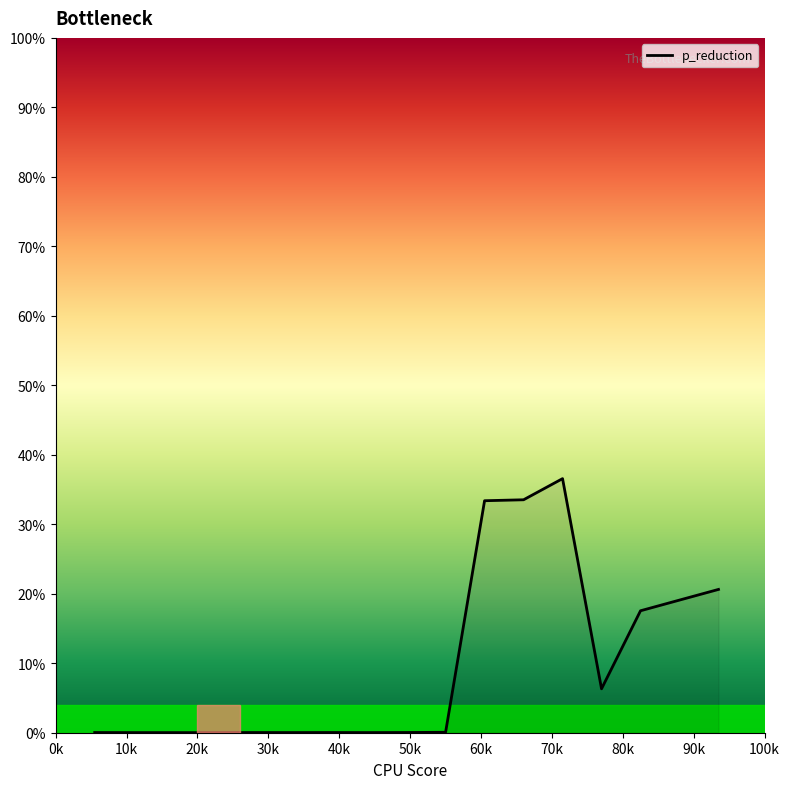

What is the difference between the maximum and minimum values?

36.6